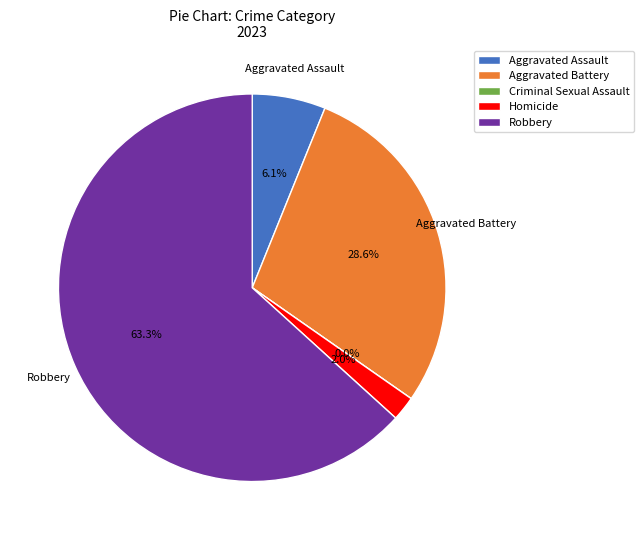

Is there any slice that represents more than half of the pie?

Yes